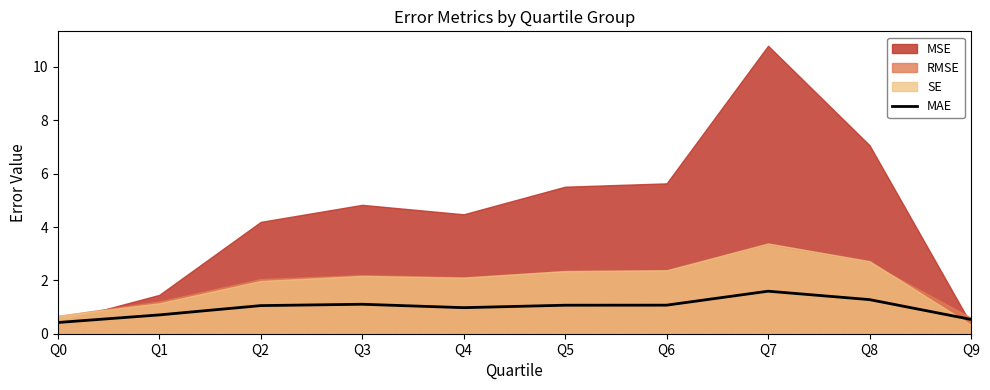

Reading left to right, extract all data points from this chart.

Q0=0.4	Q1=0.7	Q2=1.1	Q3=1.1	Q4=1.0	Q5=1.1	Q6=1.1	Q7=1.6	Q8=1.3	Q9=0.5